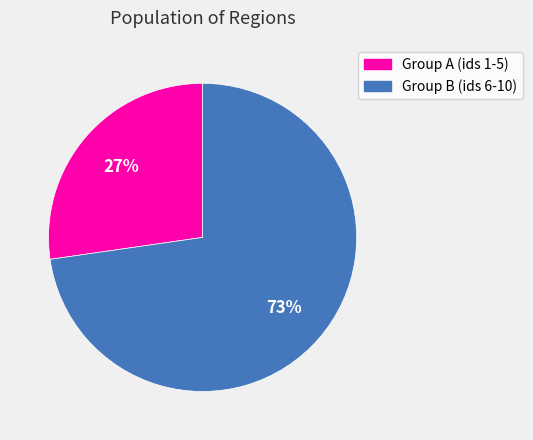

To the nearest percent, what is the average slice percentage?

50%